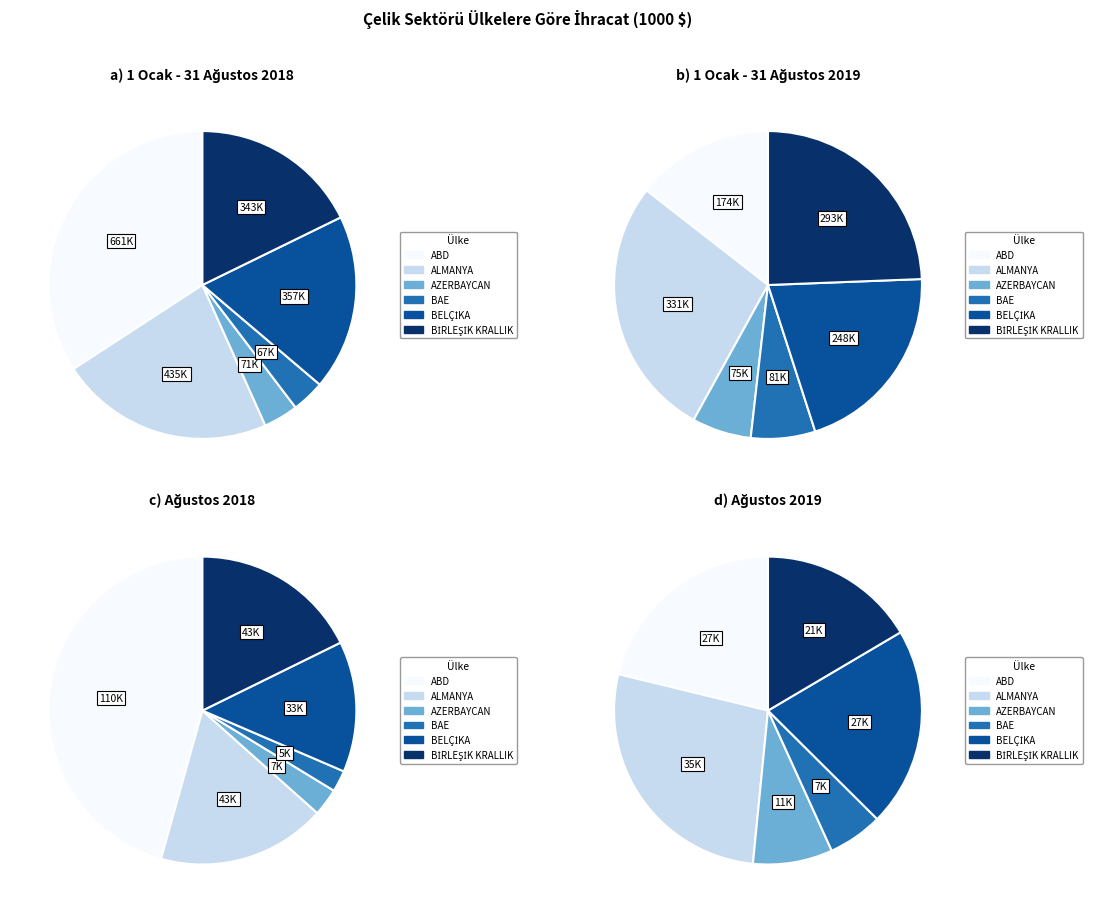

What is the change in value from AZERBAYCAN-2018 to BELÇİKA-2018?

+286000.0